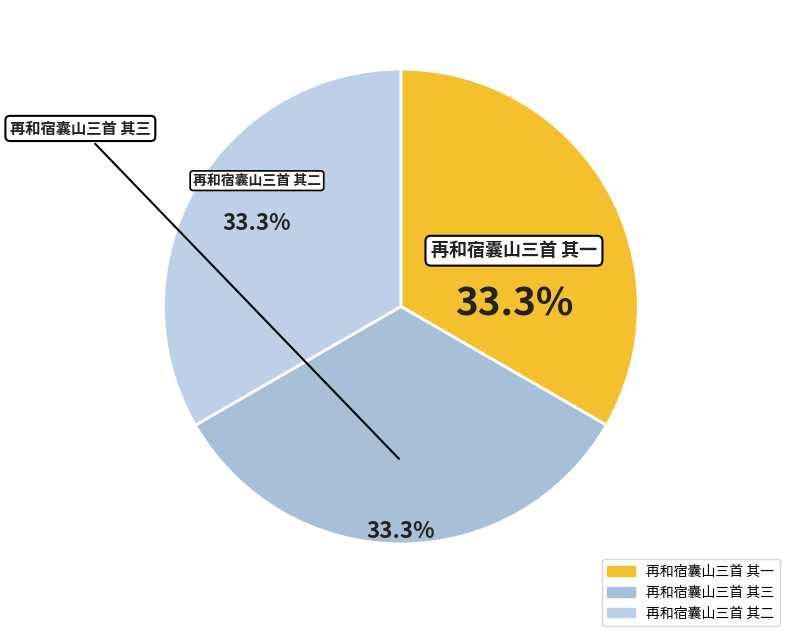

Count the number of slices in the pie.

3